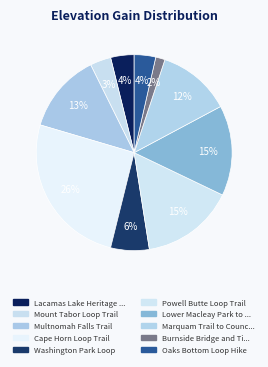

What is the smallest slice in the pie chart?

Burnside Bridge and Tilikum Crossing